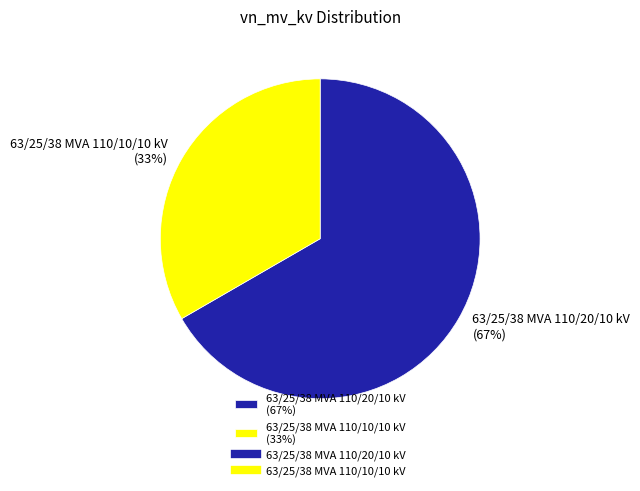

Which has a higher value, 63/25/38 MVA 110/20/10 kV (67%) or 63/25/38 MVA 110/10/10 kV (33%)?

63/25/38 MVA 110/20/10 kV (67%)